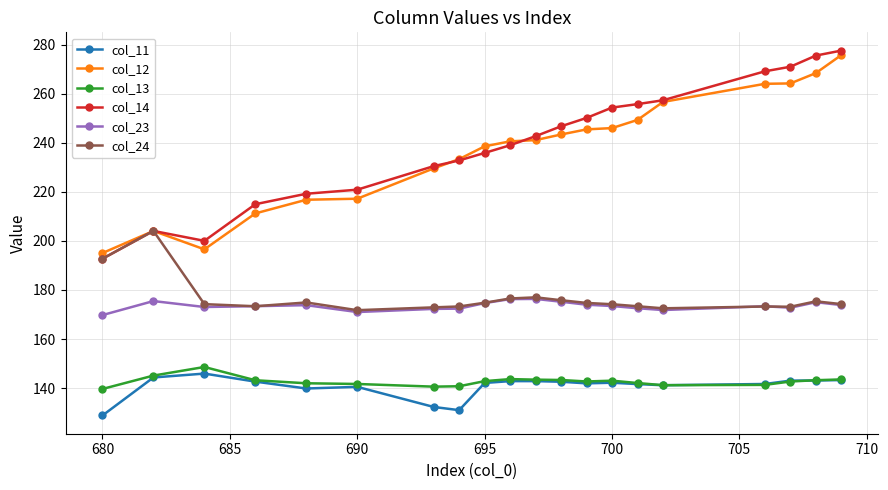

How many data points does each series have?

20